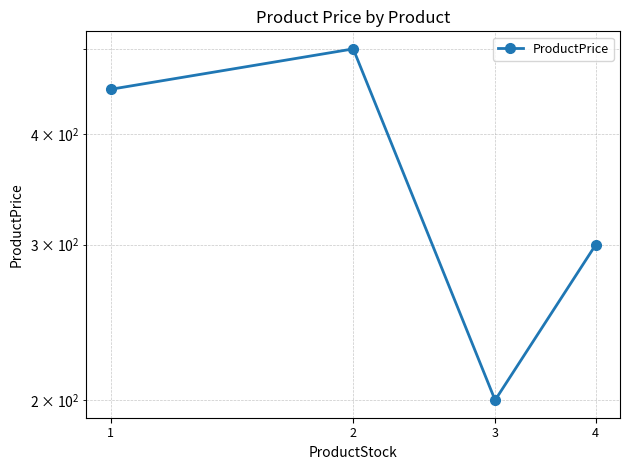

What is the smallest value displayed?

200